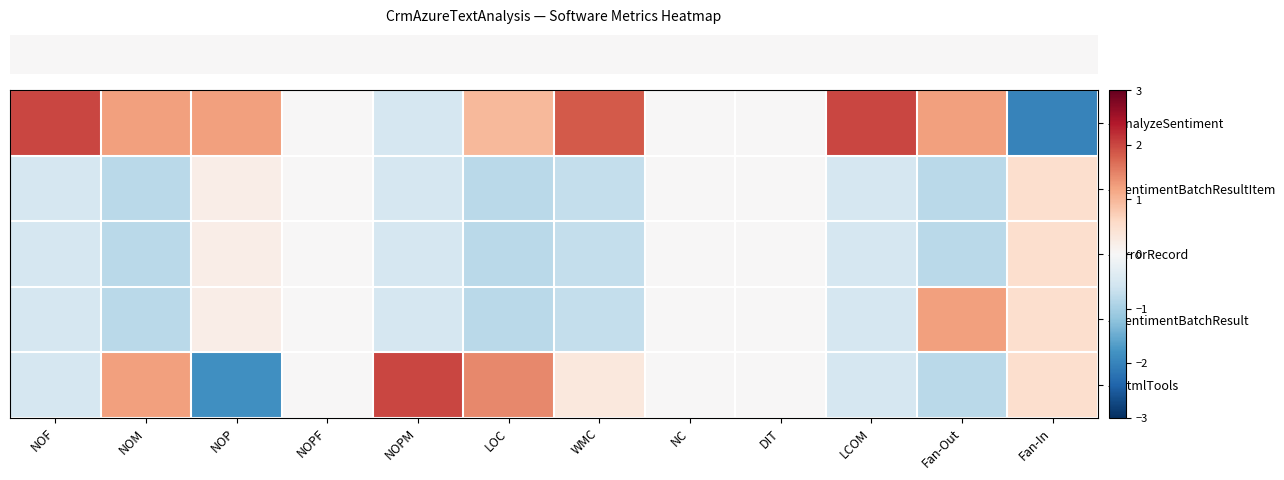

Reading left to right, transcribe all the data shown in this chart.

row_0: 2.0	1.2	1.2	0.0	-0.5	1.0	1.8	0.0	0.0	2.0	1.2	-2.0
row_1: -0.5	-0.8	0.2	0.0	-0.5	-0.8	-0.7	0.0	0.0	-0.5	-0.8	0.5
row_2: -0.5	-0.8	0.2	0.0	-0.5	-0.8	-0.7	0.0	0.0	-0.5	-0.8	0.5
row_3: -0.5	-0.8	0.2	0.0	-0.5	-0.8	-0.7	0.0	0.0	-0.5	1.2	0.5
row_4: -0.5	1.2	-1.8	0.0	2.0	1.4	0.3	0.0	0.0	-0.5	-0.8	0.5